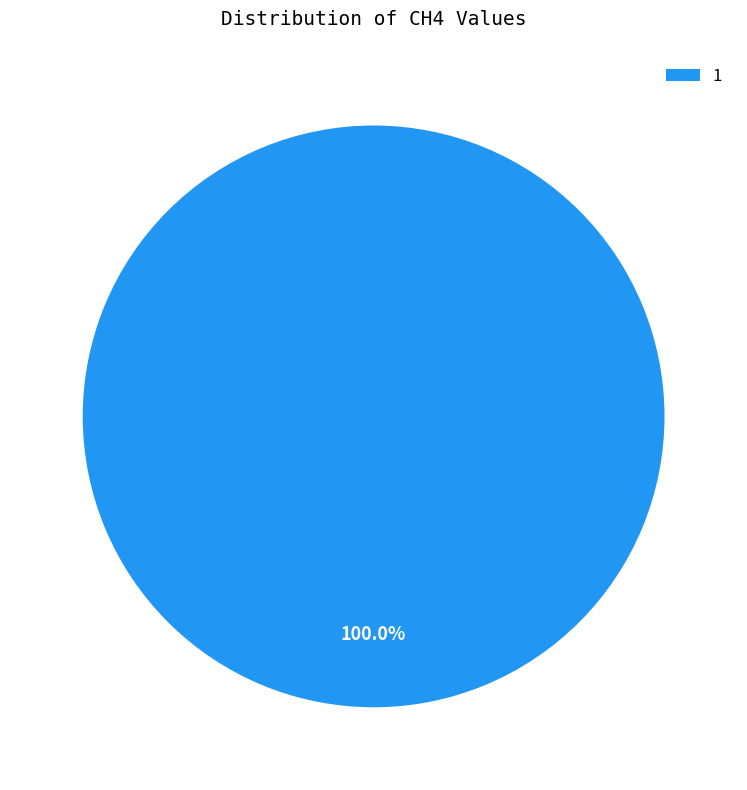

Rank the categories by value from highest to lowest.

1